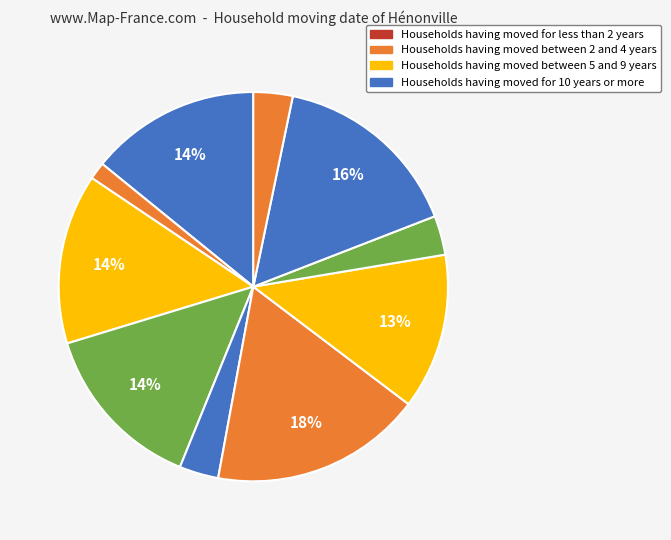

How many slices are in this pie chart?

10